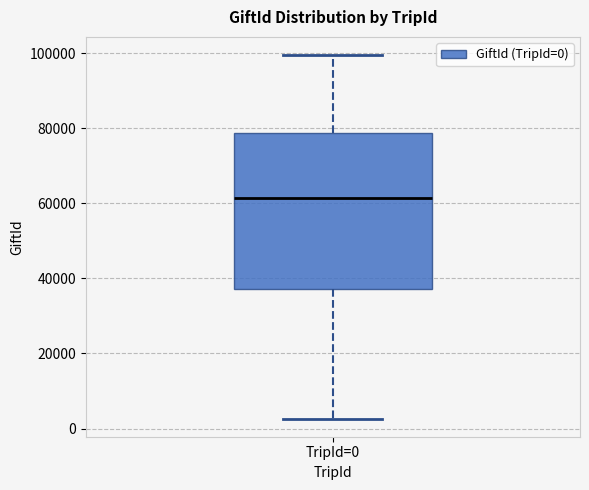

Where is the lower edge of the box for TripId=0 on the y-axis? The values are not printed on the chart, so give them approximately, as read against the axis.

38000